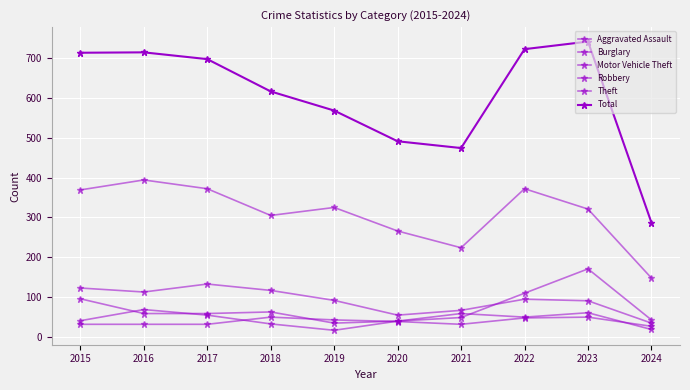

The value of Burglary at 2018 is 117. True or false?

True